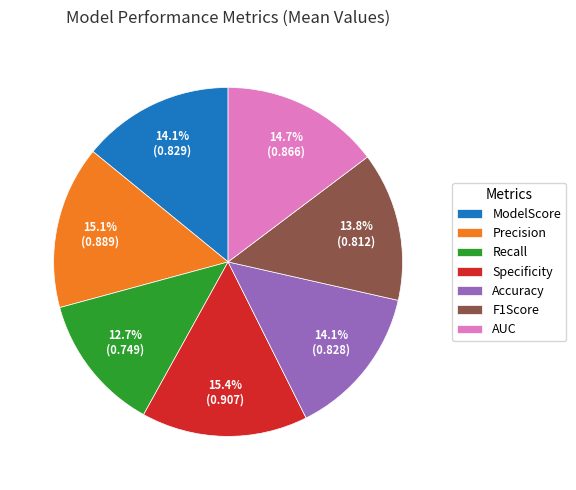

The Precision slice represents 15% of the pie. True or false?

True